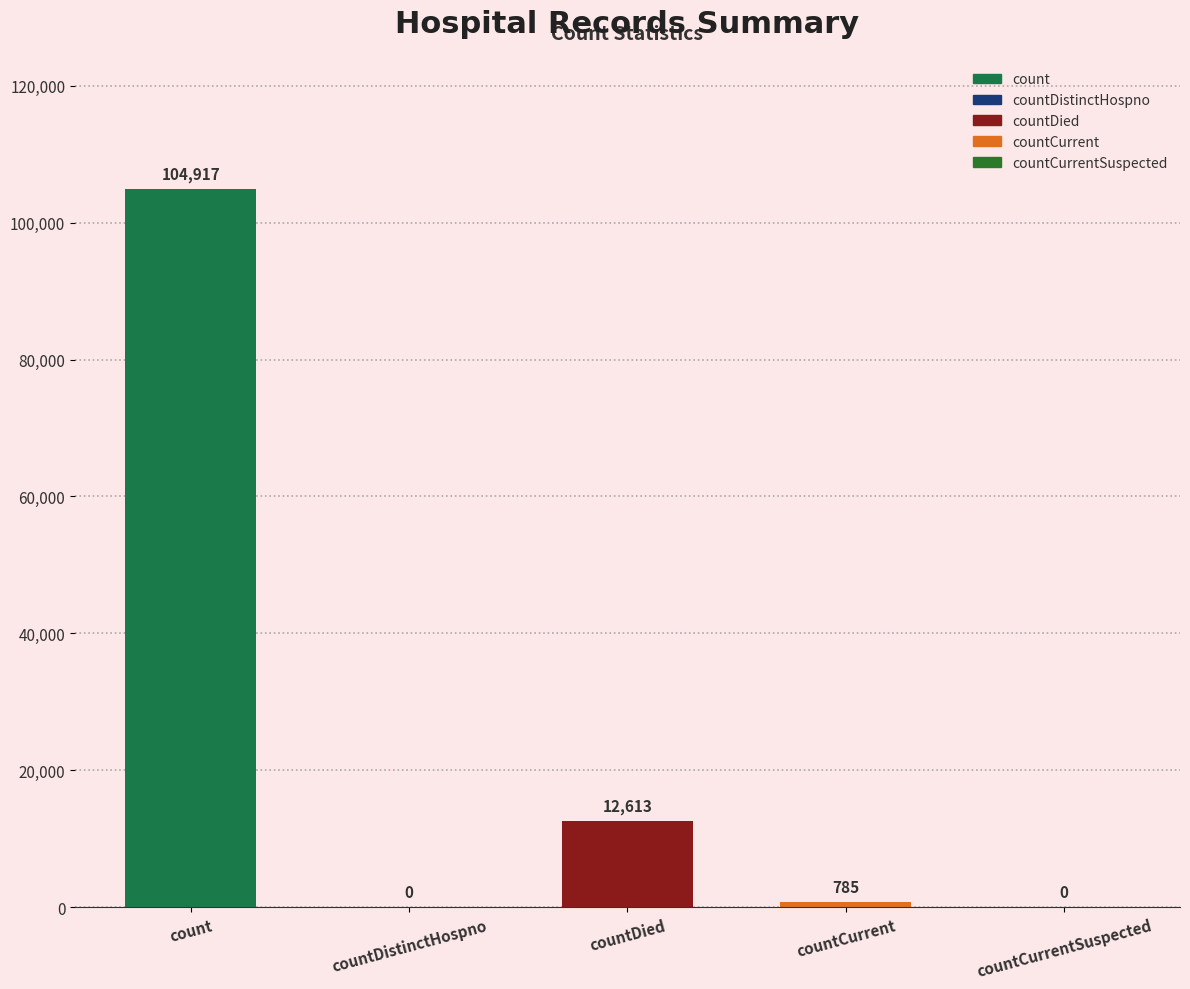

What is the label of the 4th bar from the left?

countCurrent